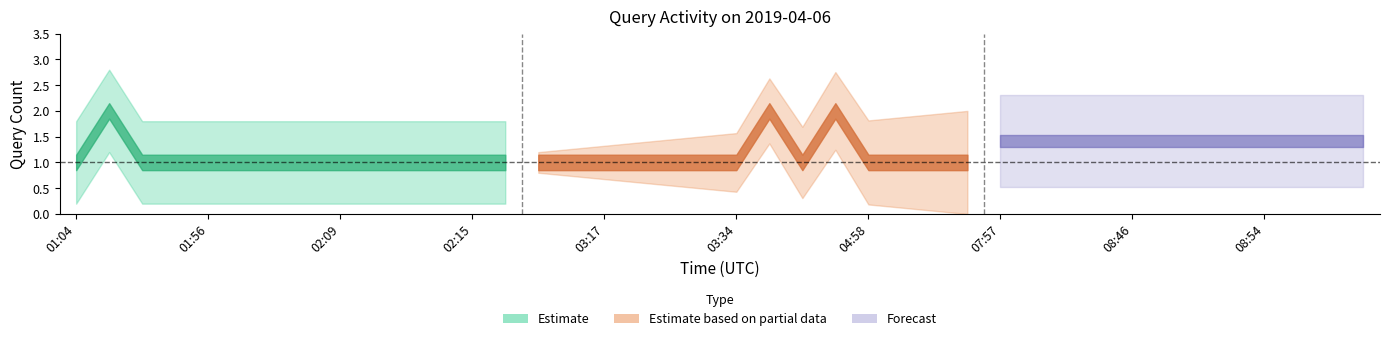

How many lines are shown in the chart?

1